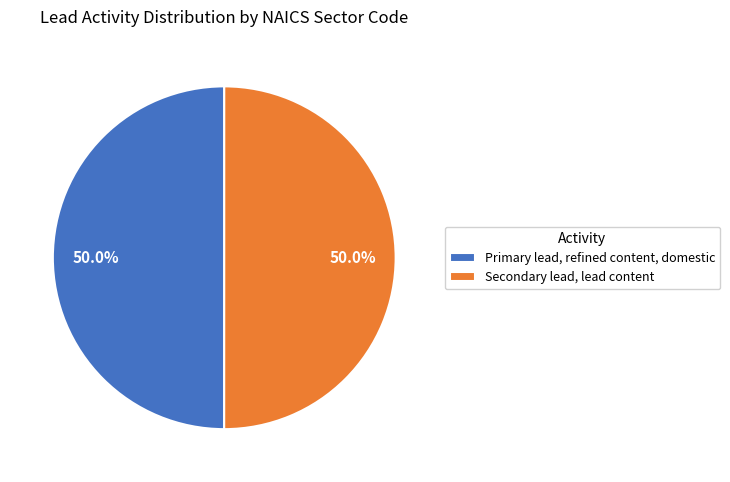

What is the ratio of the value at Secondary lead, lead content to the value at Primary lead, refined content, domestic?

1.0